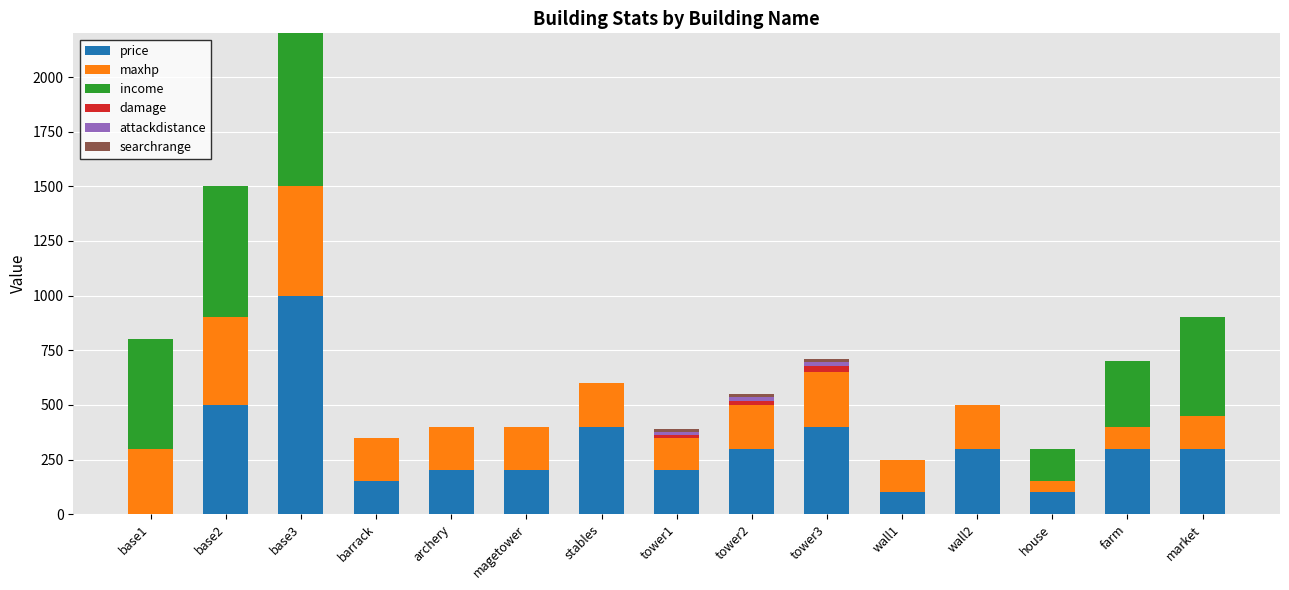

What is the highest value of the price series?

1000